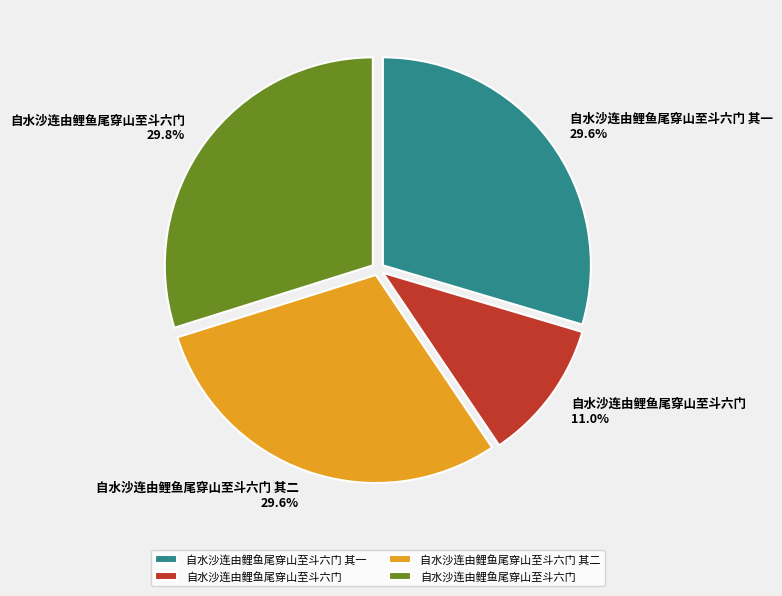

To the nearest percent, what is the difference between the largest and smallest slice percentages?

19%